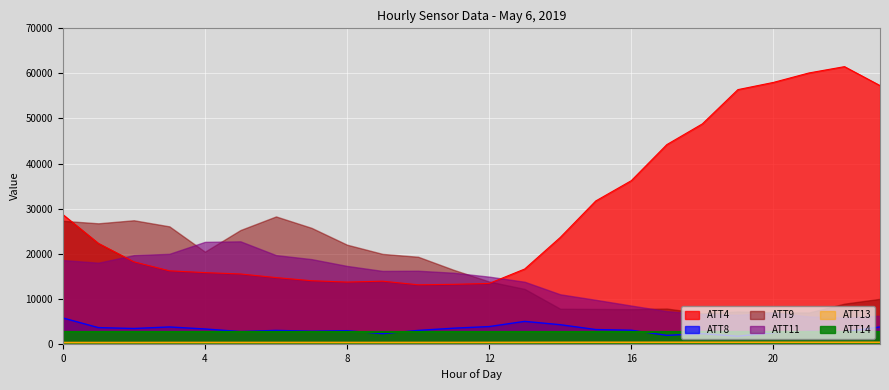

Where is the first local minimum for ATT4?

8